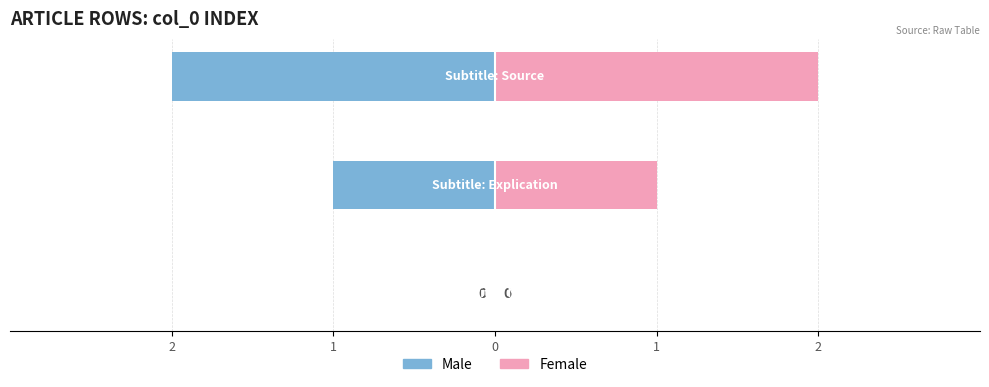

Is it true that Female equals 1 at 0?

False